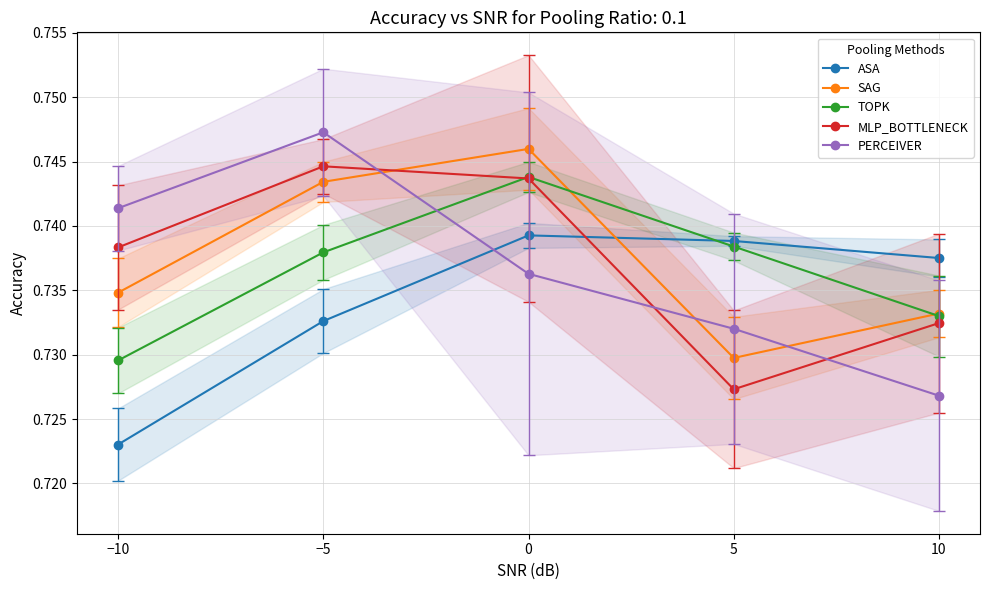

Reading left to right, list all the values displayed in this chart.

ASA: 0.7	0.7	0.7	0.7	0.7
SAG: 0.7	0.7	0.7	0.7	0.7
TOPK: 0.7	0.7	0.7	0.7	0.7
MLP_BOTTLENECK: 0.7	0.7	0.7	0.7	0.7
PERCEIVER: 0.7	0.7	0.7	0.7	0.7